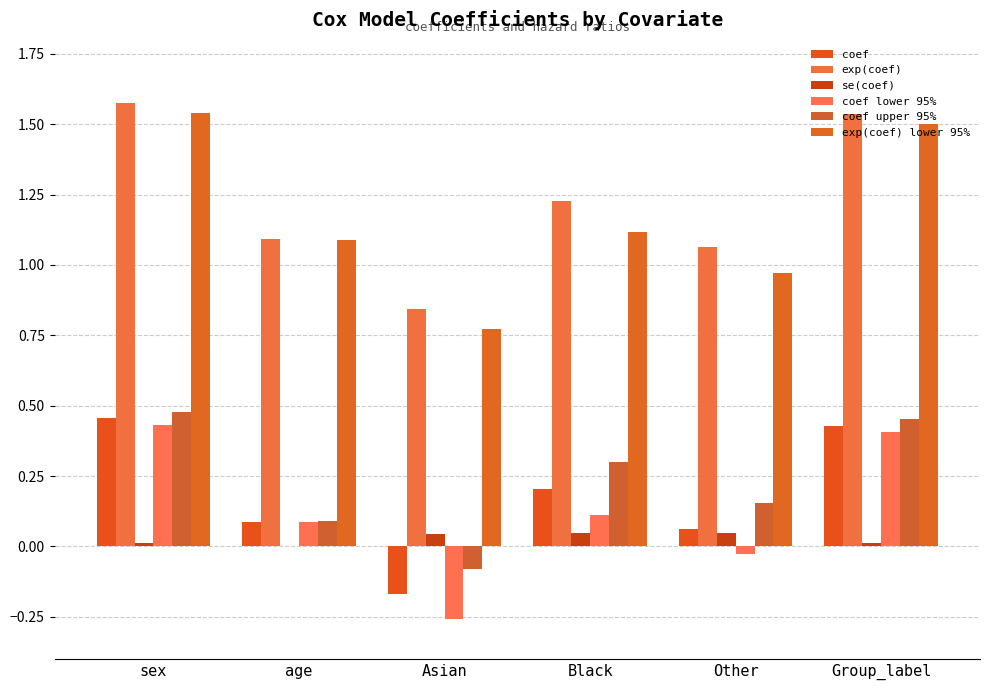

What is the highest value of the coef upper 95% series?

0.5